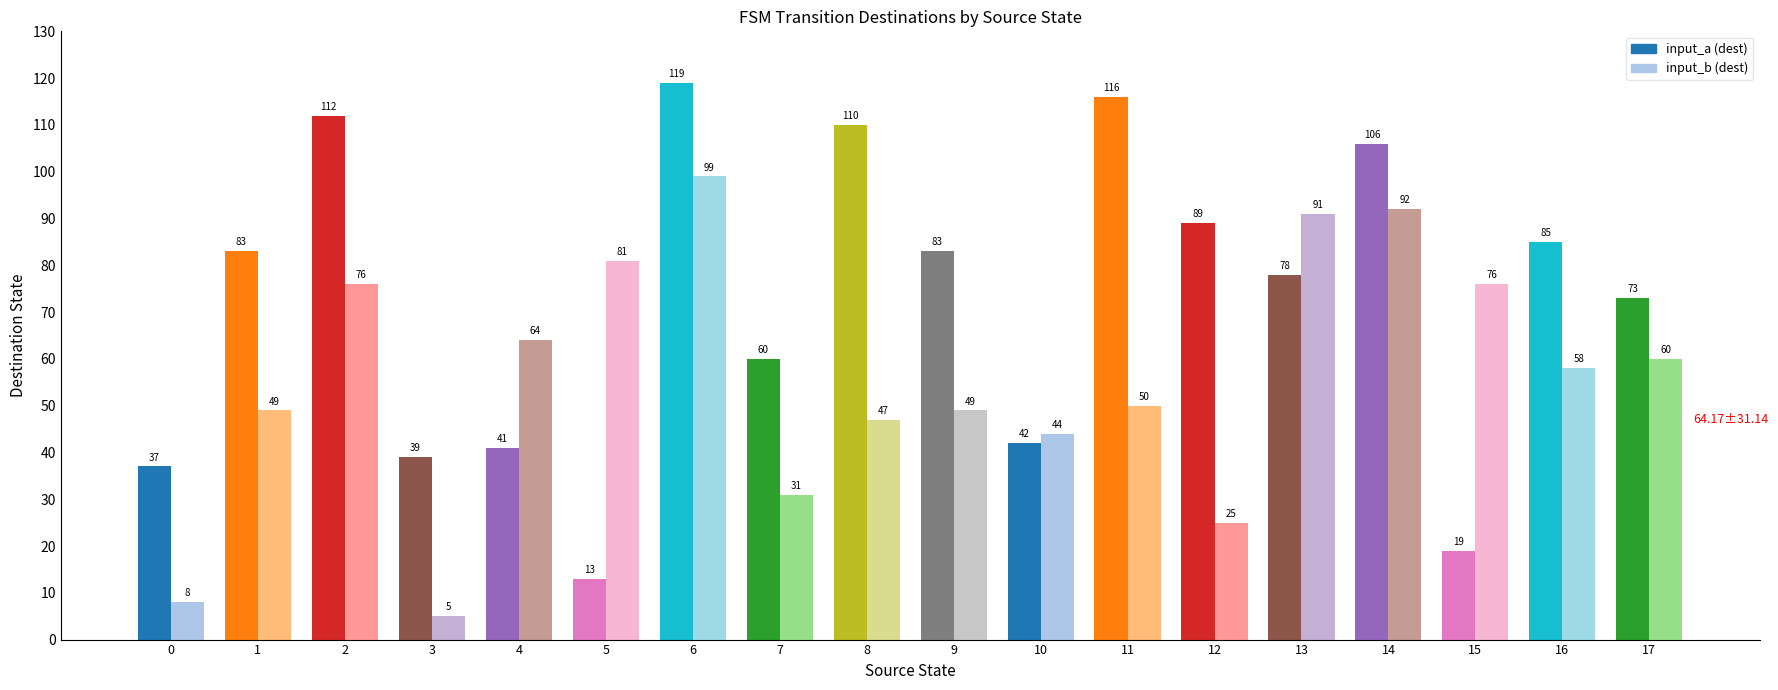

At which category is the sum across all series the highest?

6